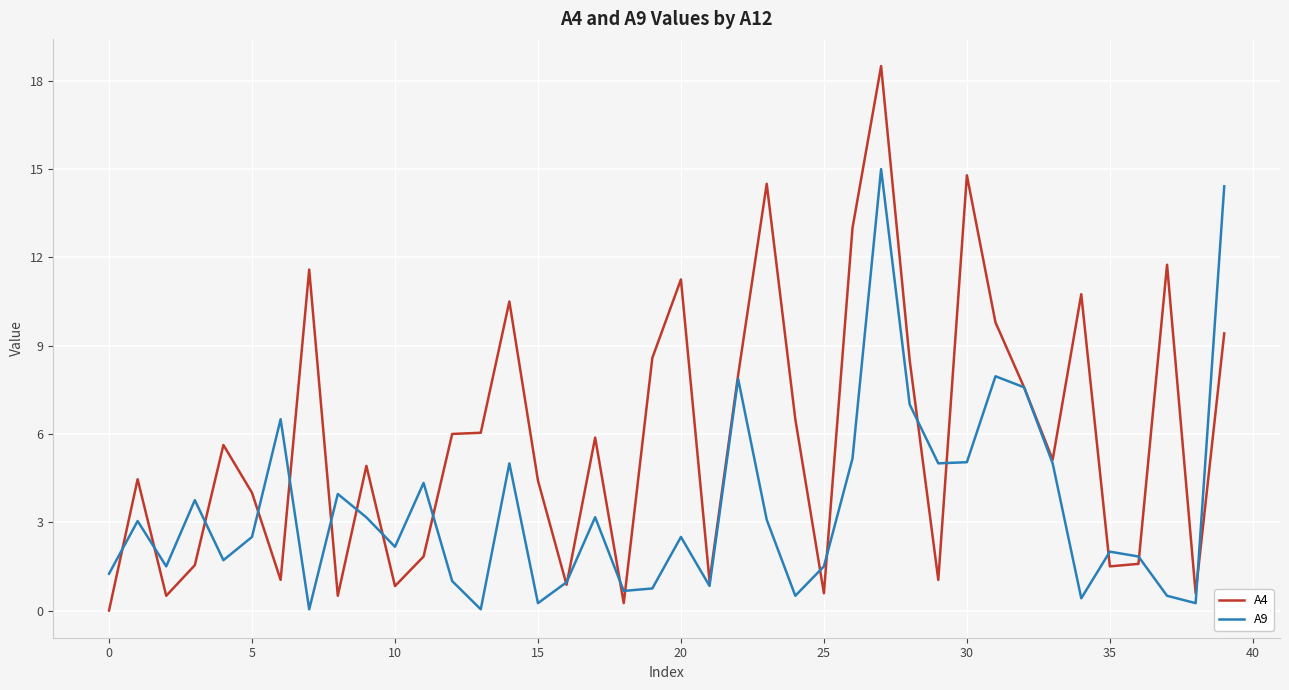

What is the maximum value for A9?

15.0